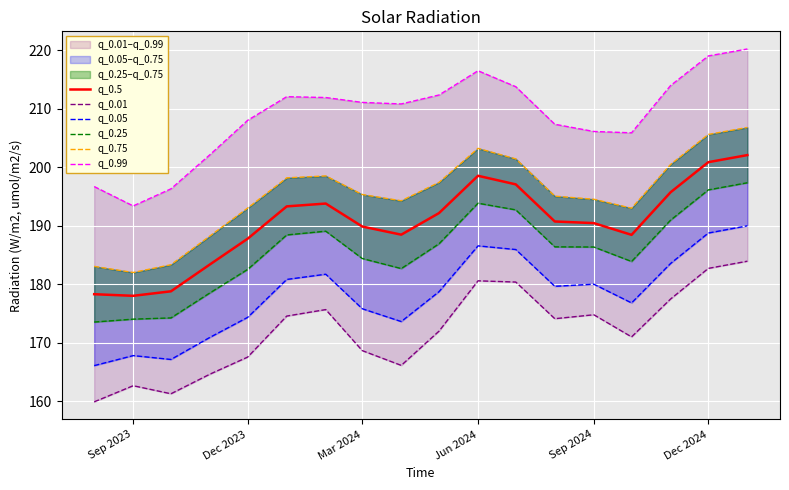

What is the lowest value of the q_0.5 series?

178.0